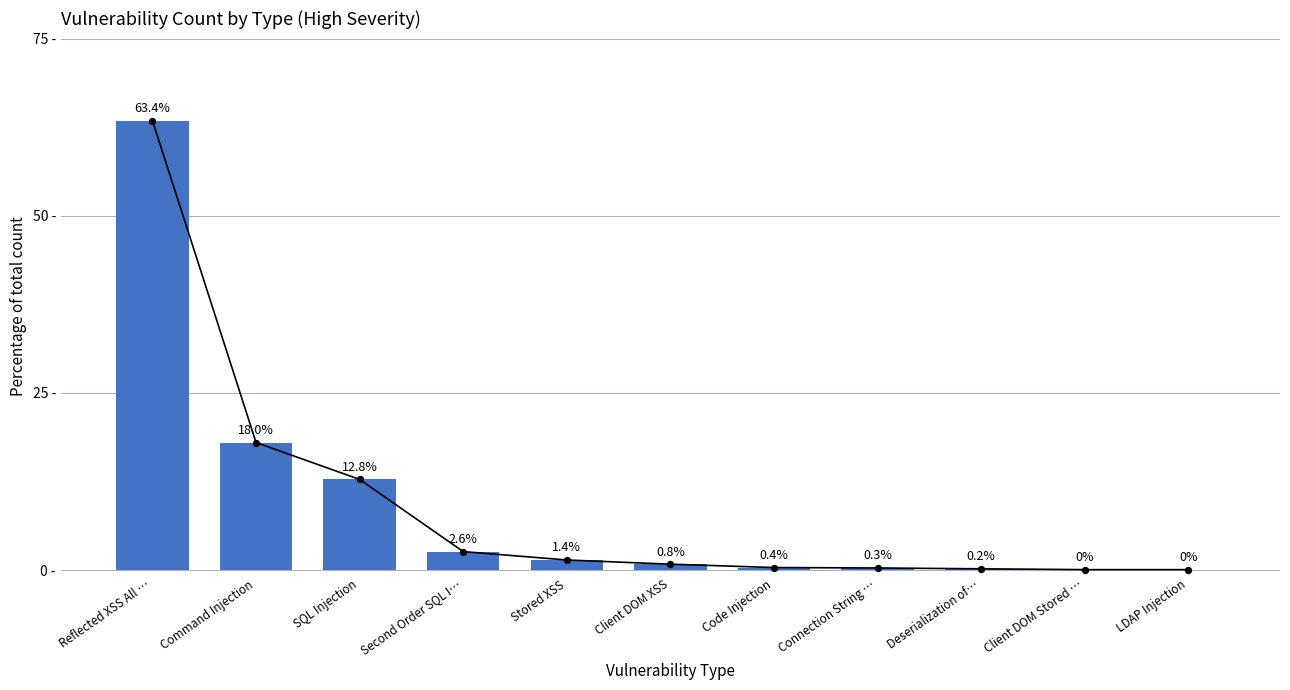

Between Reflected XSS All … and Stored XSS, which is larger?

Reflected XSS All …